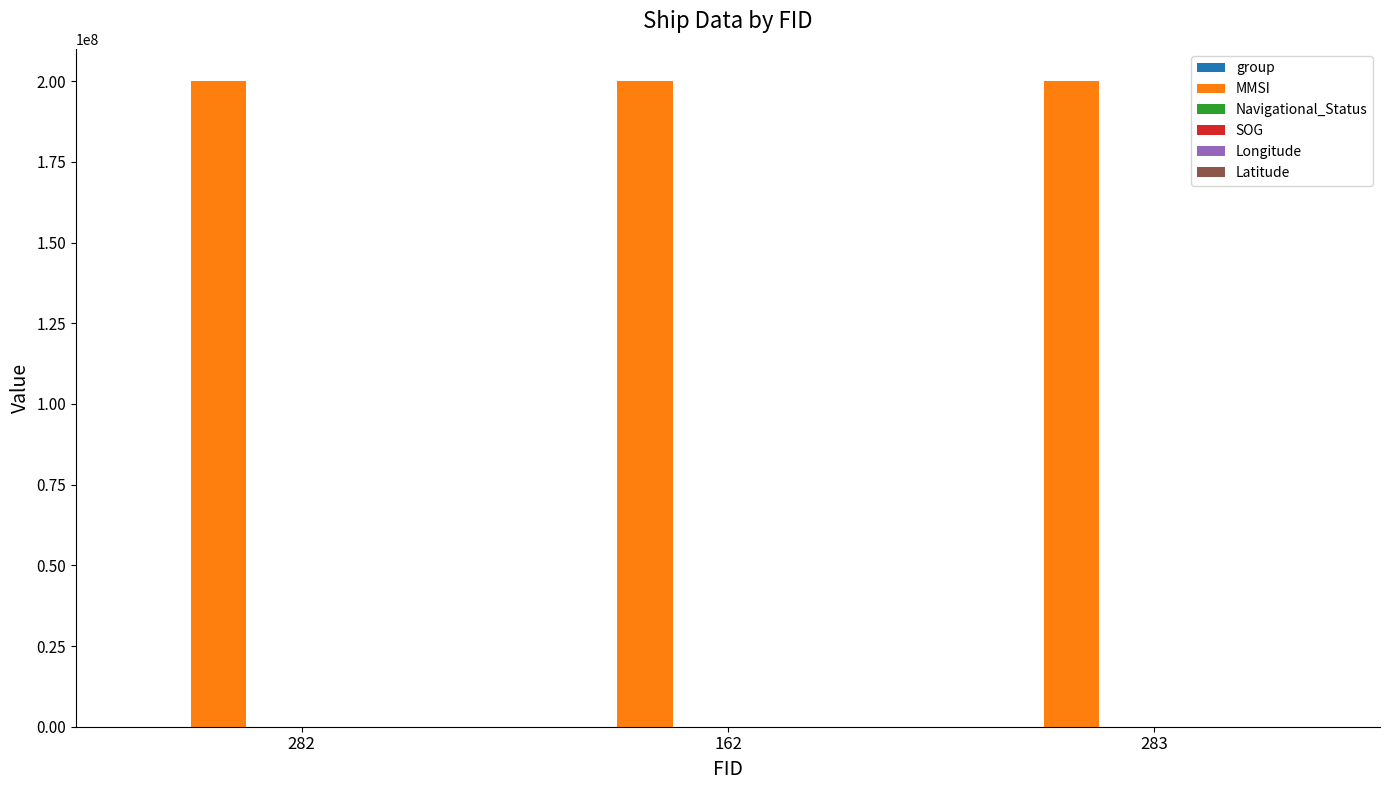

What is the maximum value for MMSI?

200001136.0